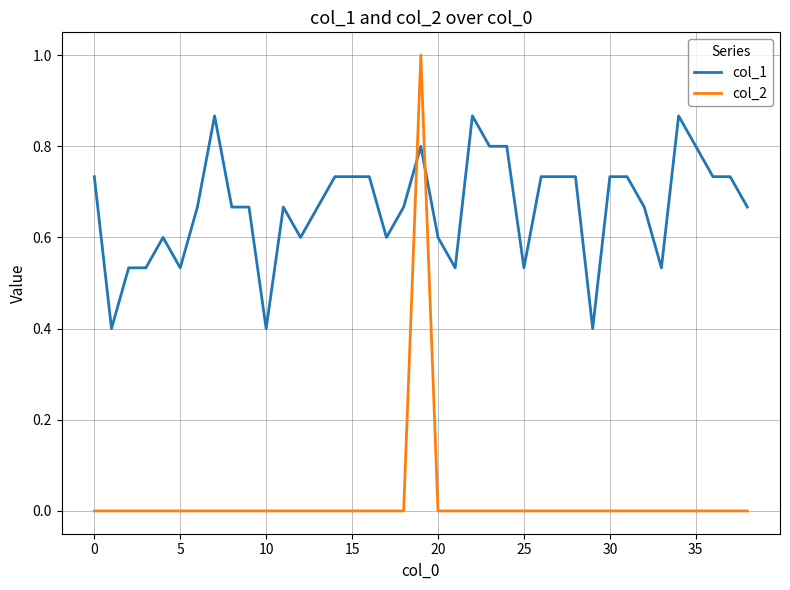

What is the sum of all col_1 values?

26.0